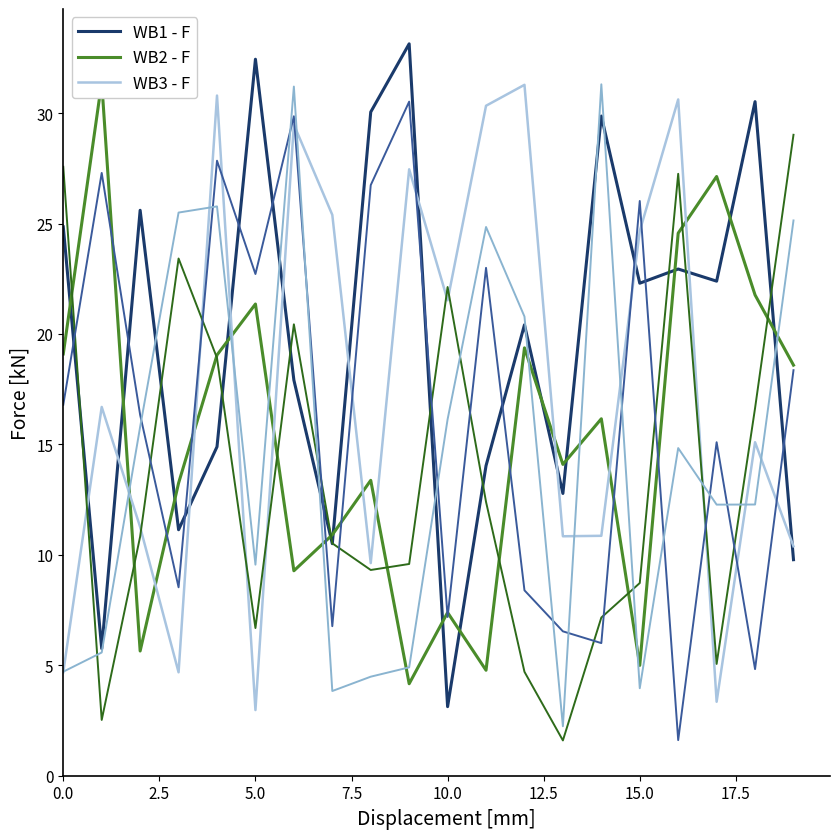

Is the value of WB1 - F at 5.0 greater than the value of WB2 - F at 2.5?

No